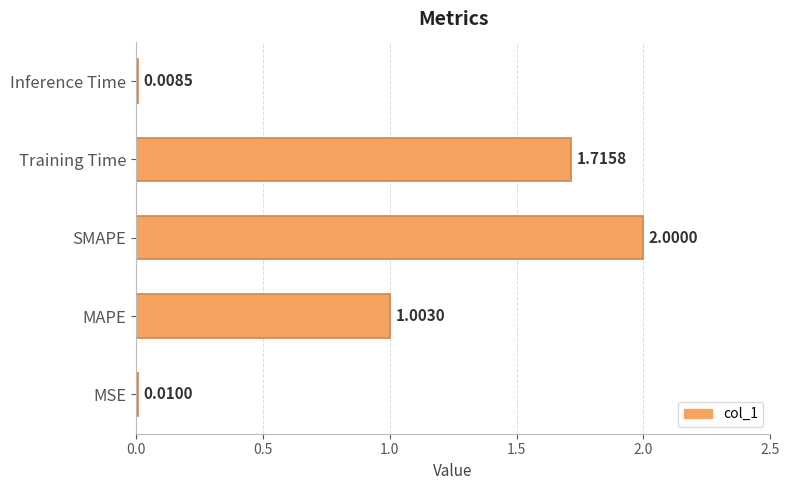

Are the bars grouped side by side (vs. stacked)?

No